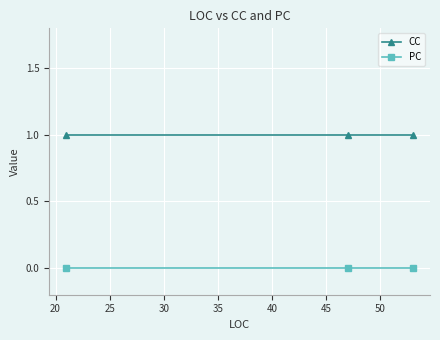

What are all the series names shown in the legend?

CC, PC